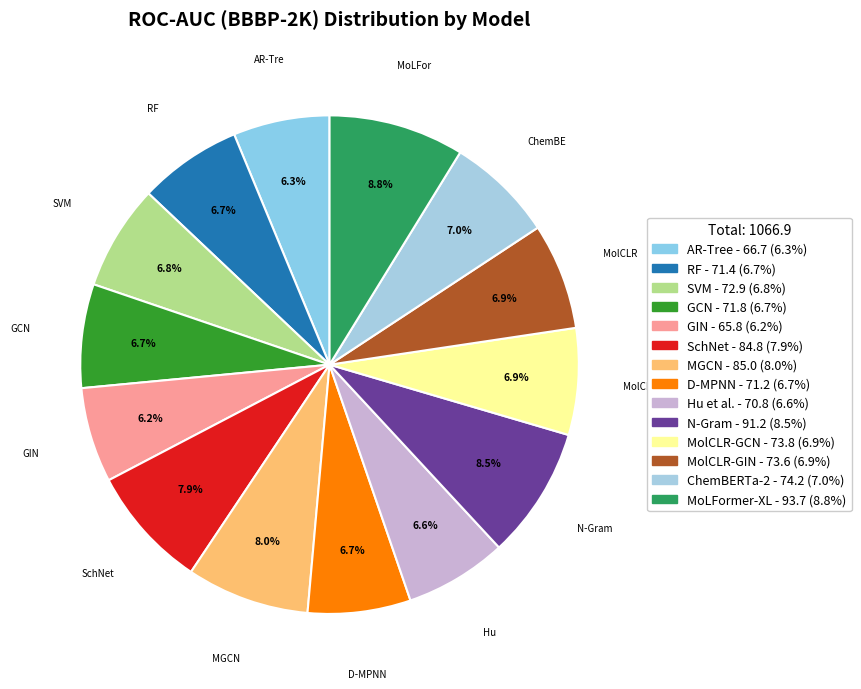

How many slices are in this pie chart?

14